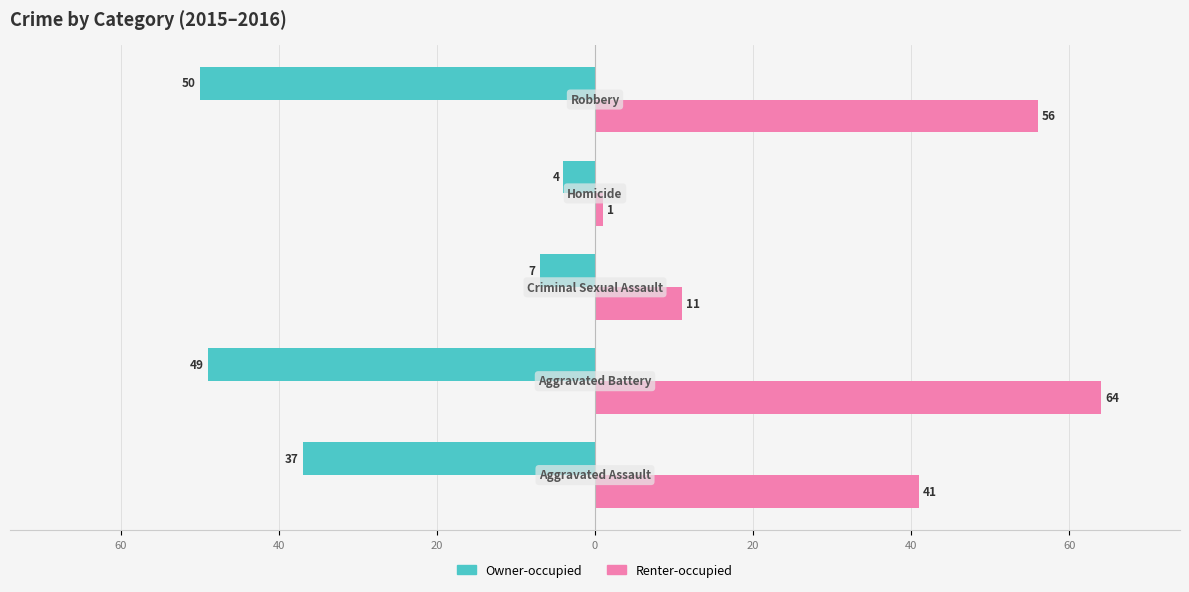

What are all the series names shown in the legend?

Owner-occupied, Renter-occupied